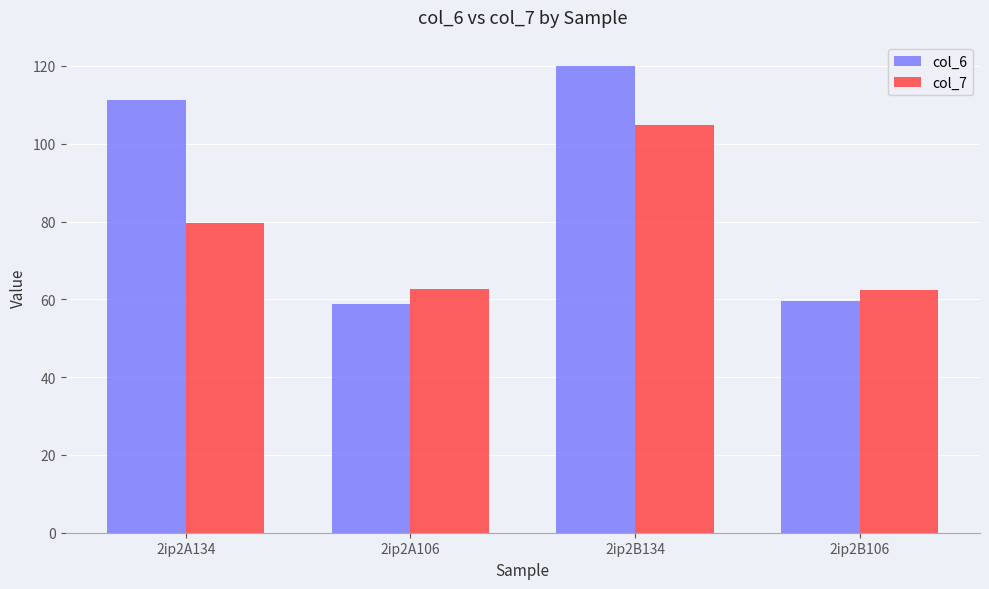

Which series has the largest total across all categories?

col_6